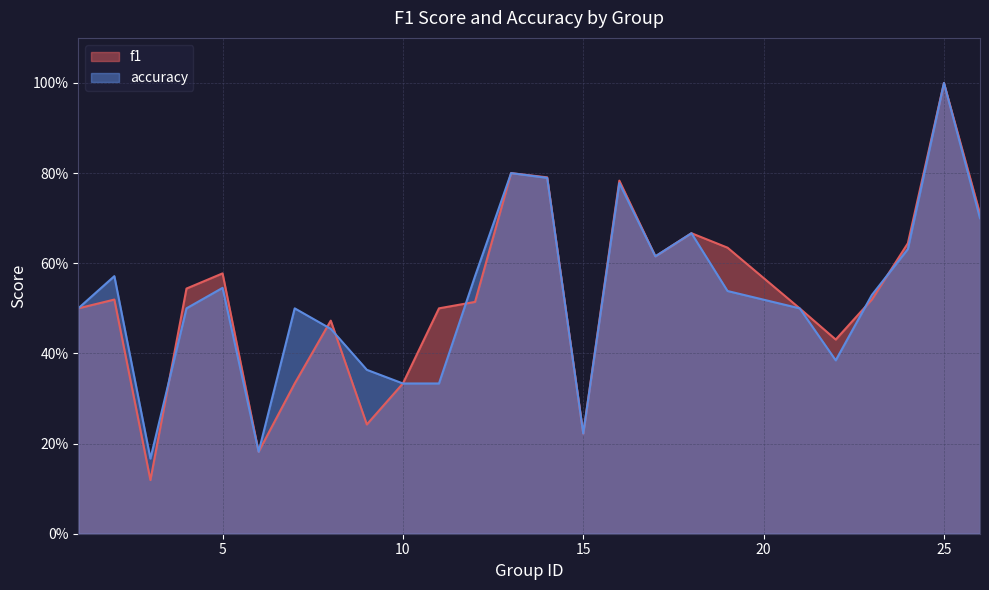

Count the number of categories in the chart.

25